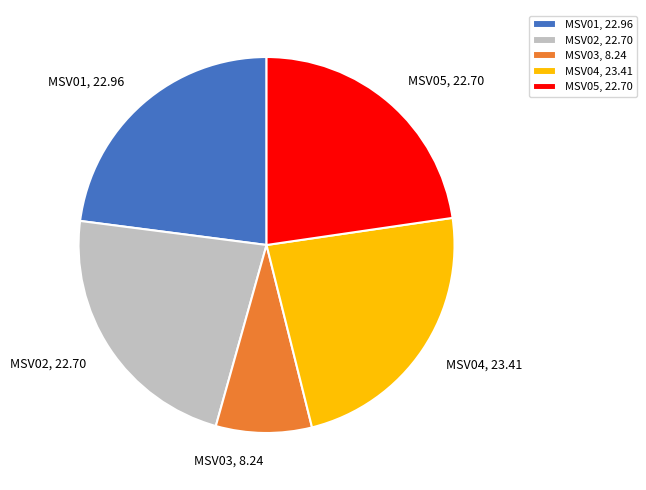

Approximately how many times larger is the value at MSV01, 22.96 compared to MSV04, 23.41?

1.0